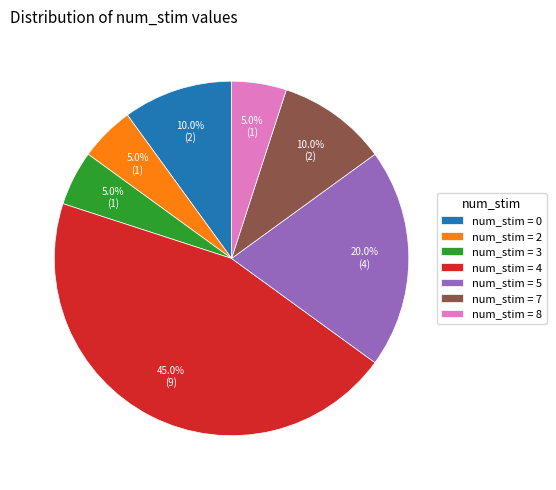

Between num_stim = 4 and num_stim = 3, which is larger?

num_stim = 4